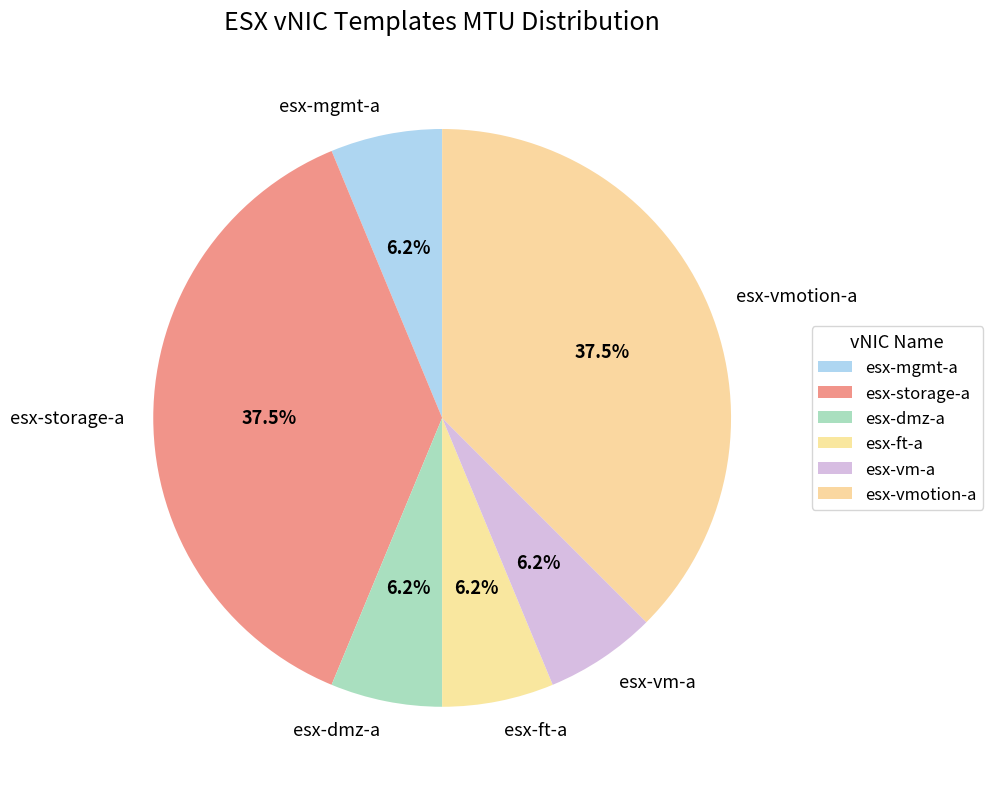

Is there any slice that represents more than half of the pie?

No